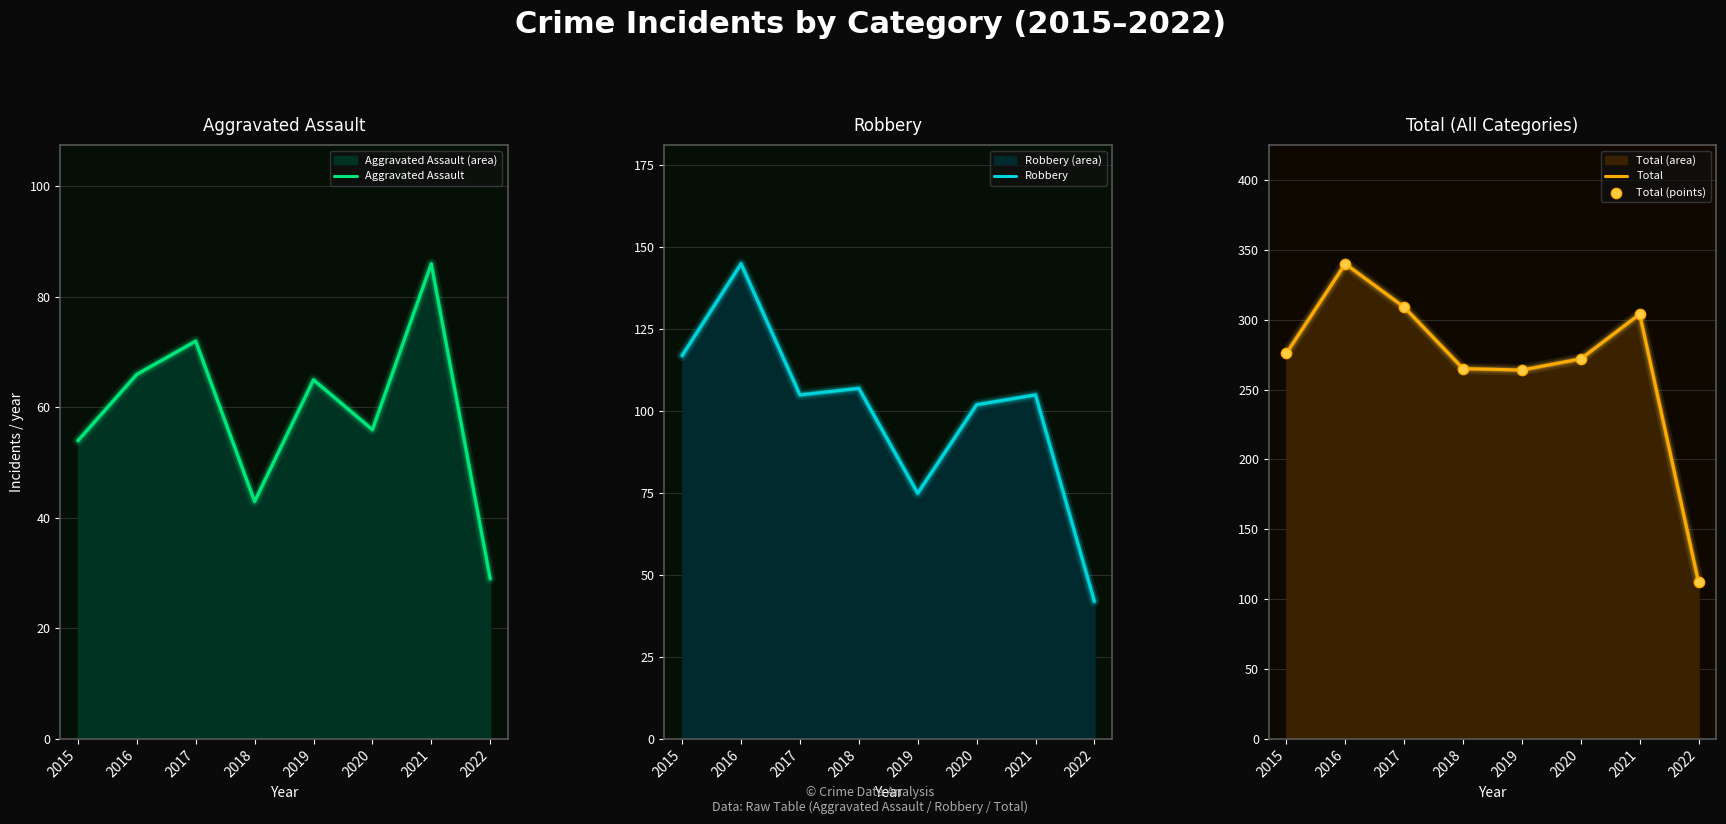

At how many categories does at least one series exceed 157?

7